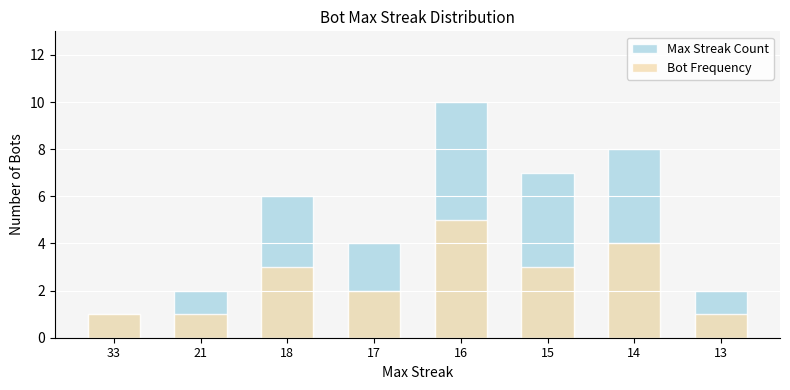

What is the sum of the Bot Frequency values at 21 and 33?

2